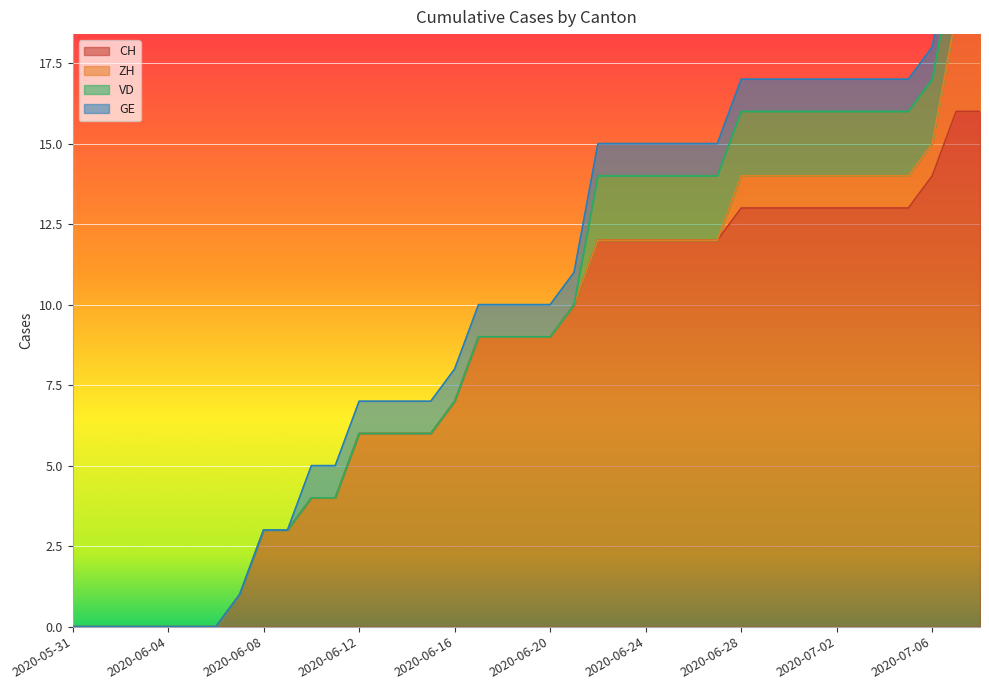

How many lines are shown in the chart?

4